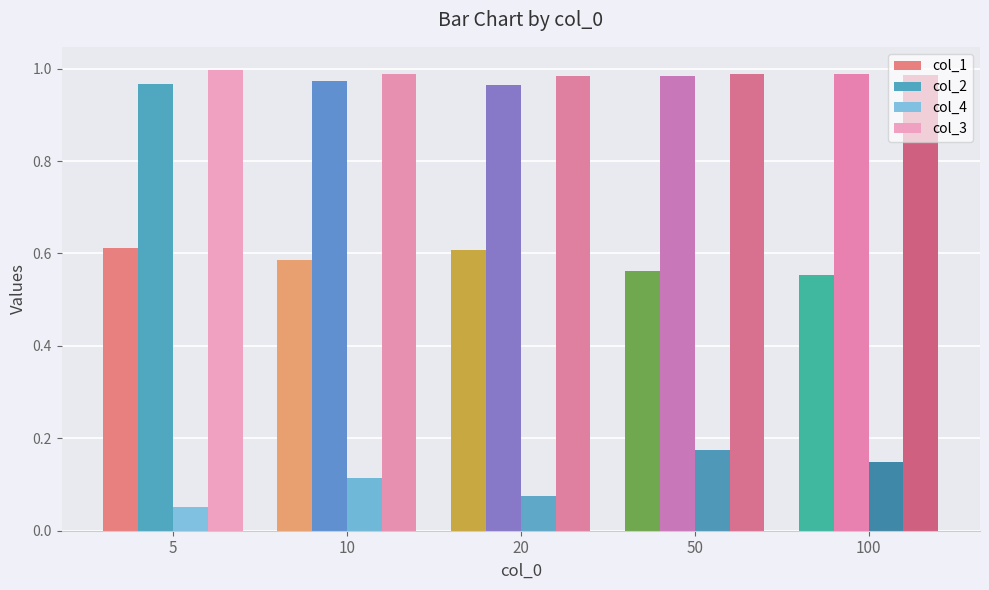

Which series has the widest spread of values?

col_4